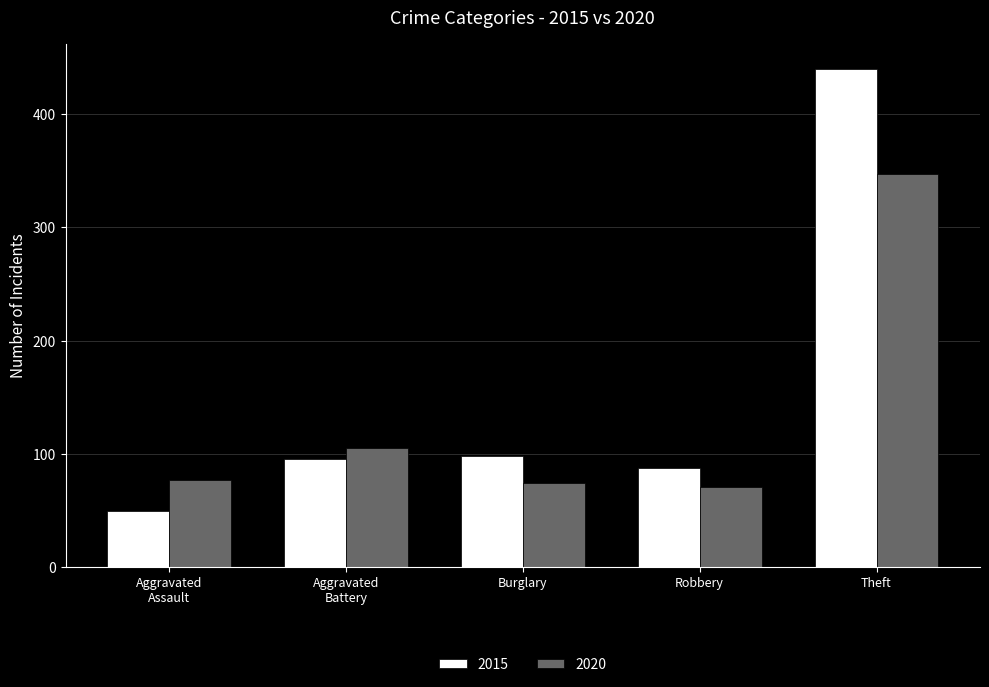

What is the total value across all series at Burglary?

172